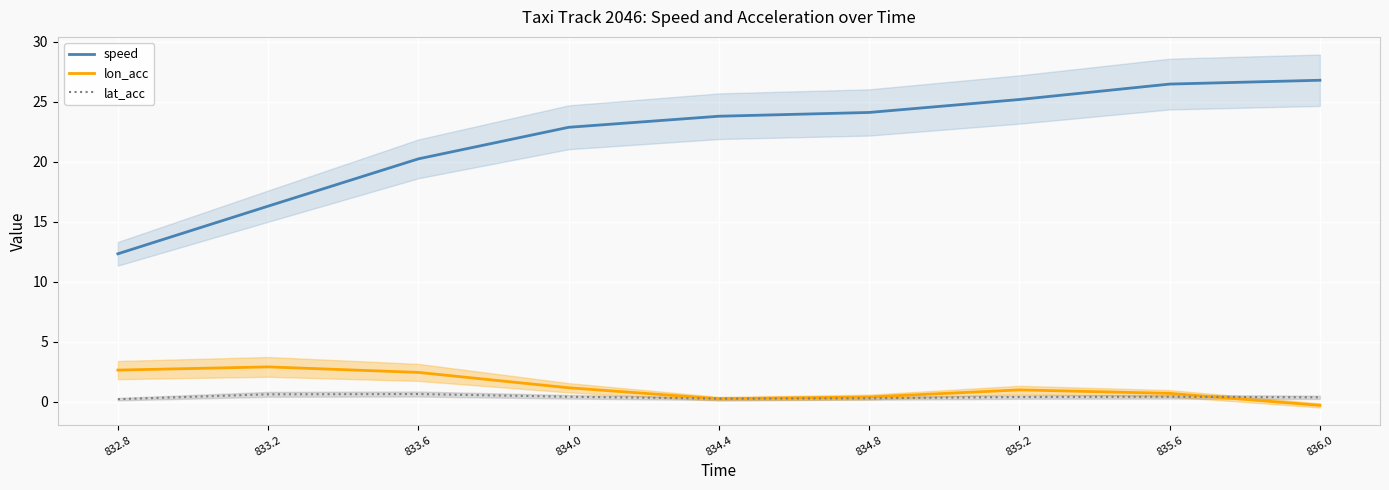

Does the chart display data point markers on the line(s)?

No